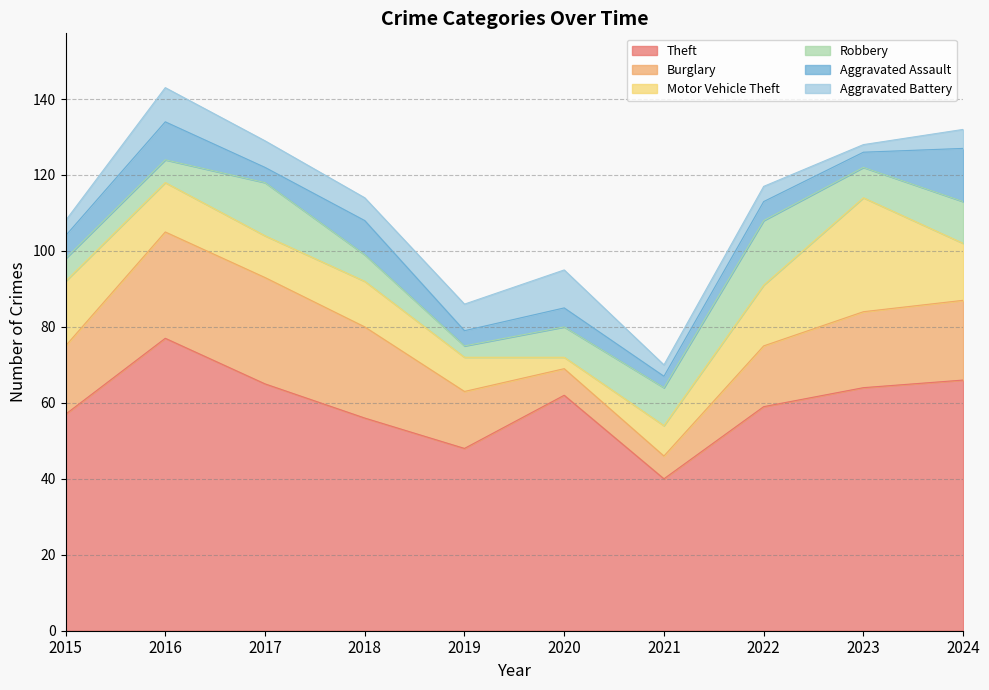

At how many categories does at least one series exceed 40?

9